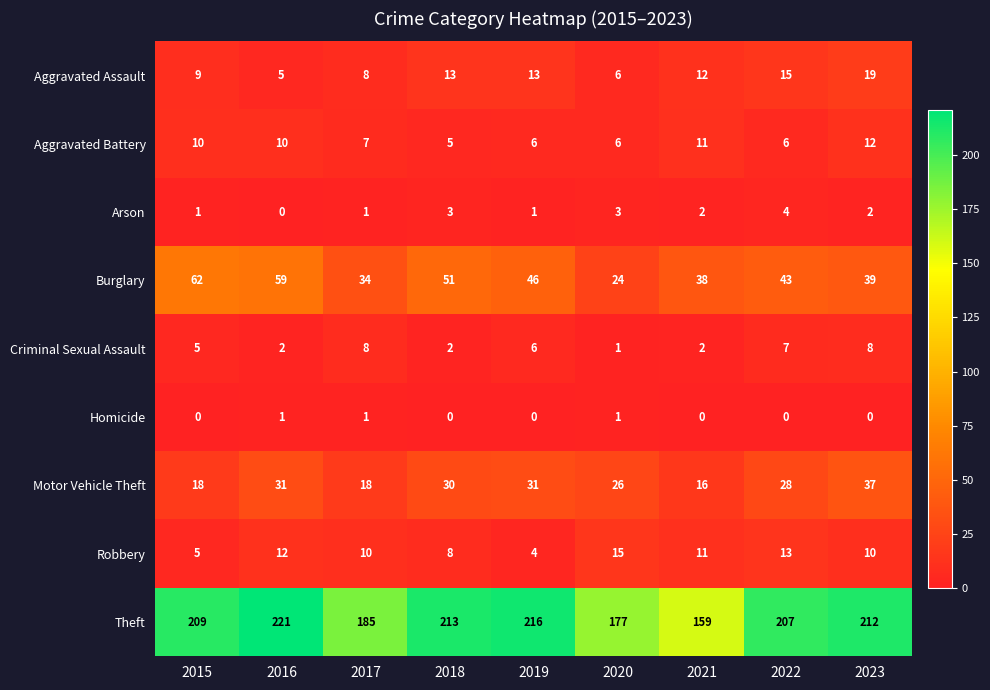

Which category has the highest value in the Robbery series?

2020